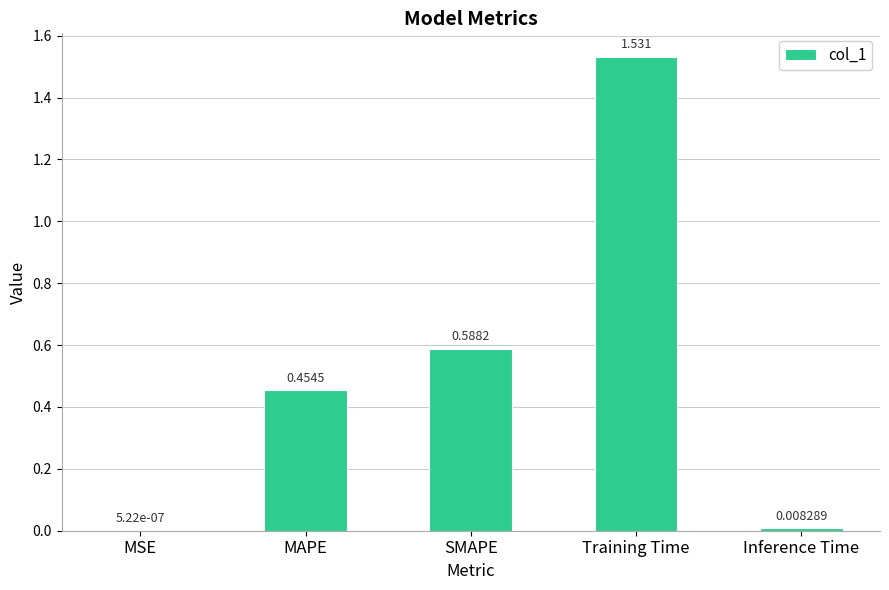

Where is the data nearest to the value 0?

MSE